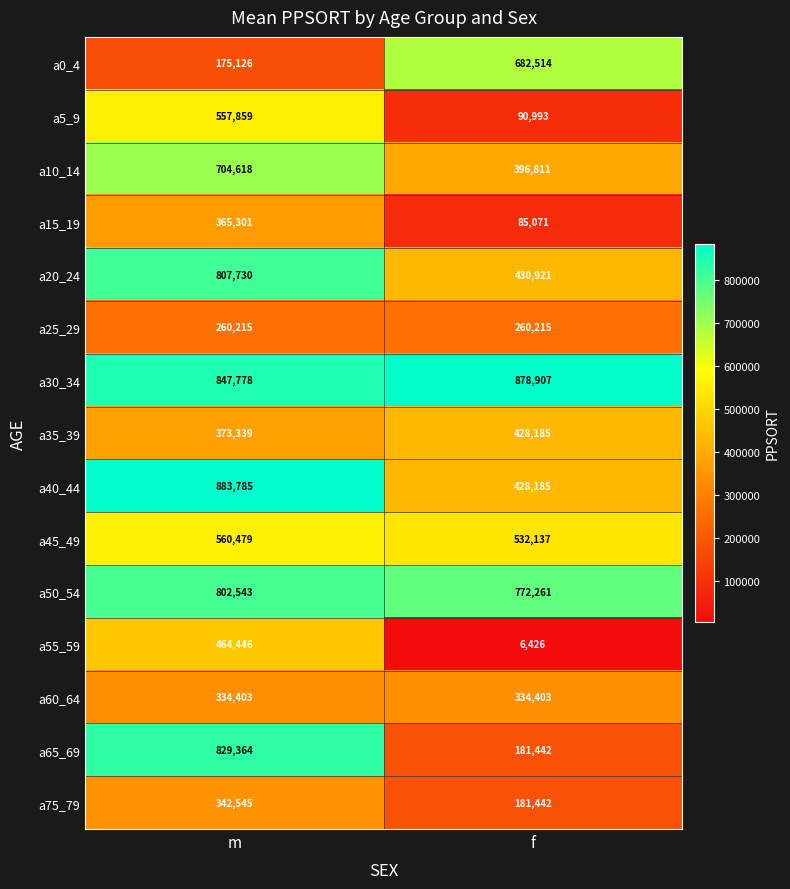

Reading left to right, what are all the values shown in this chart?

a0_4: m=175126	f=682514
a5_9: m=557859	f=90993
a10_14: m=704618	f=396811
a15_19: m=365301	f=85071
a20_24: m=807730	f=430921
a25_29: m=260215	f=260215
a30_34: m=847778	f=878907
a35_39: m=373339	f=428185
a40_44: m=883785	f=428185
a45_49: m=560479	f=532137
a50_54: m=802543	f=772261
a55_59: m=464446	f=6426
a60_64: m=334403	f=334403
a65_69: m=829364	f=181442
a75_79: m=342545	f=181442